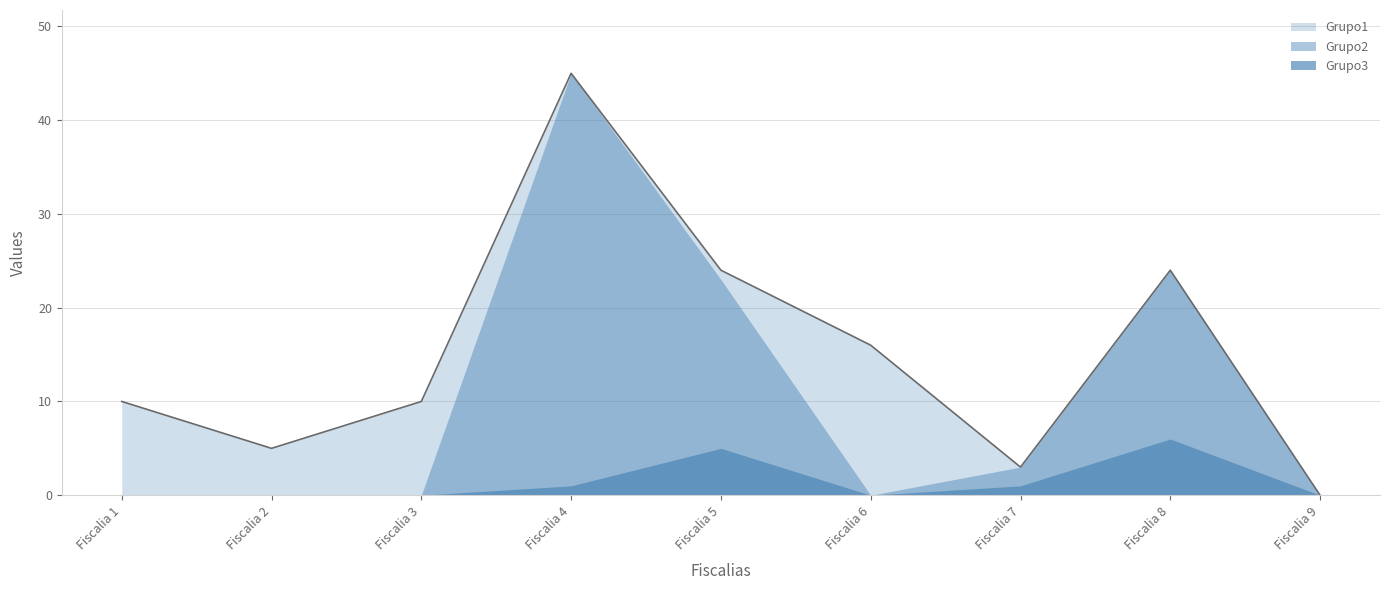

The Grupo1 series shows 16 at Fiscalia 6. True or false?

True